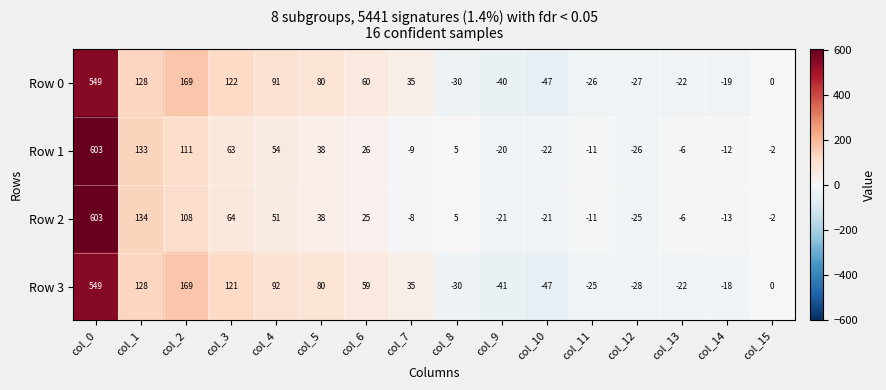

What is the sum of all Row 0 values?

1023